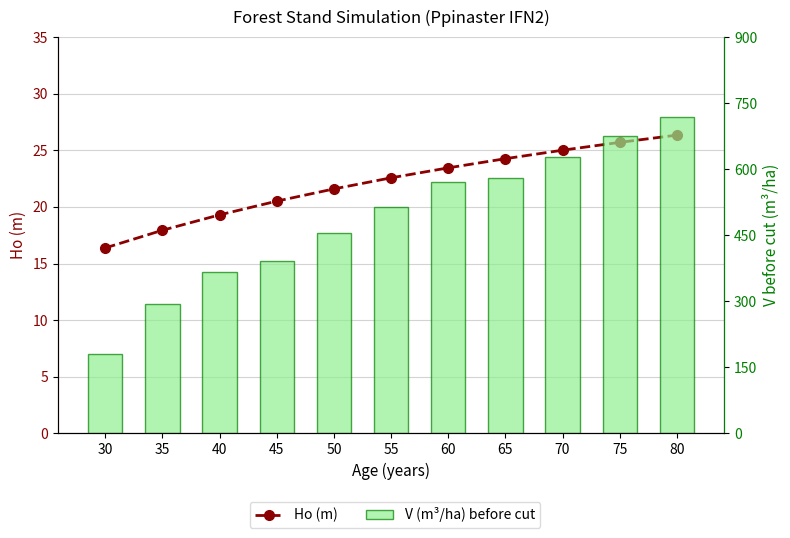

True or false: V (m³/ha) before cut has a value of 873.2 at 60.

False